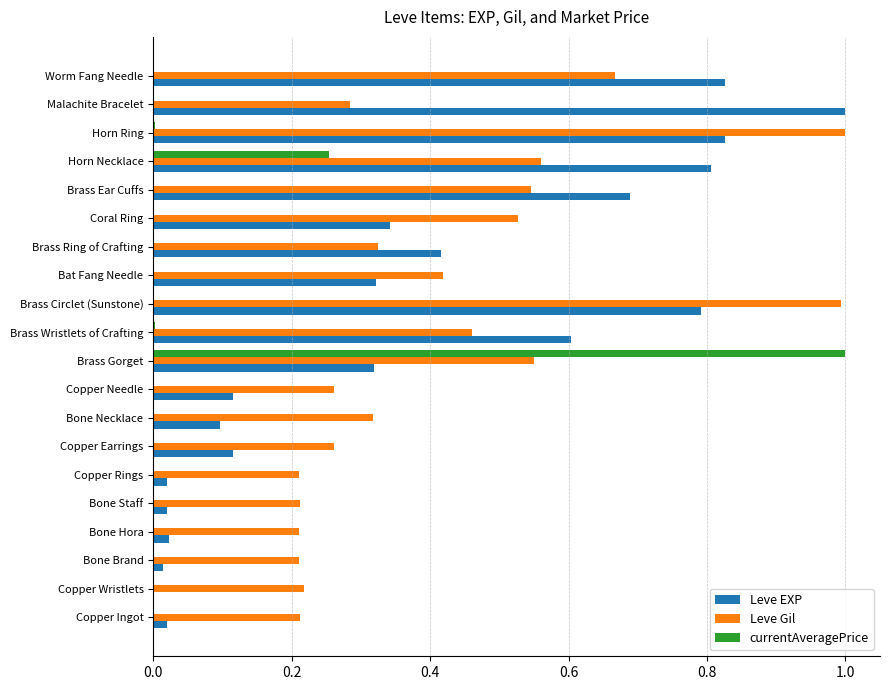

Is it true that Leve Gil equals 0.8 at Brass Wristlets of Crafting?

False